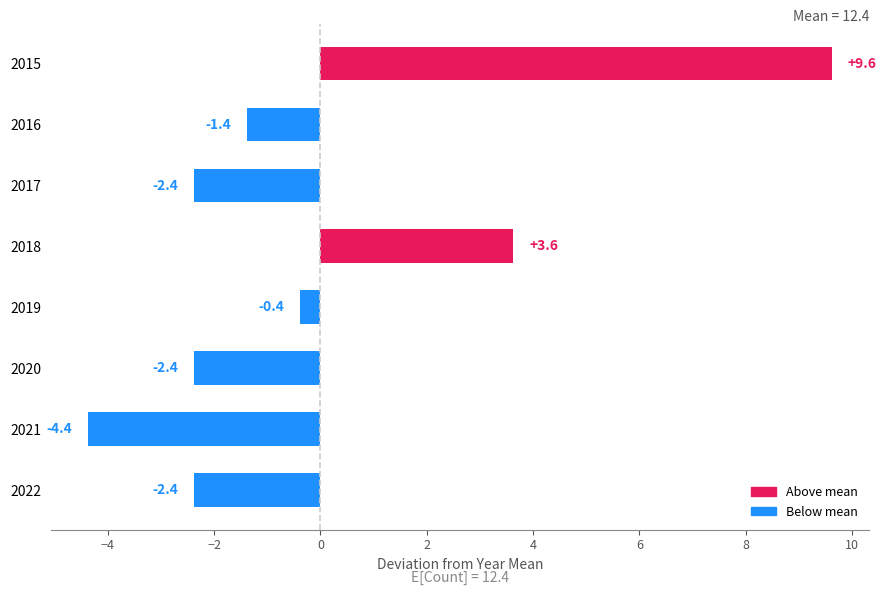

True or false: the data shows -2.2 at 2016.

False